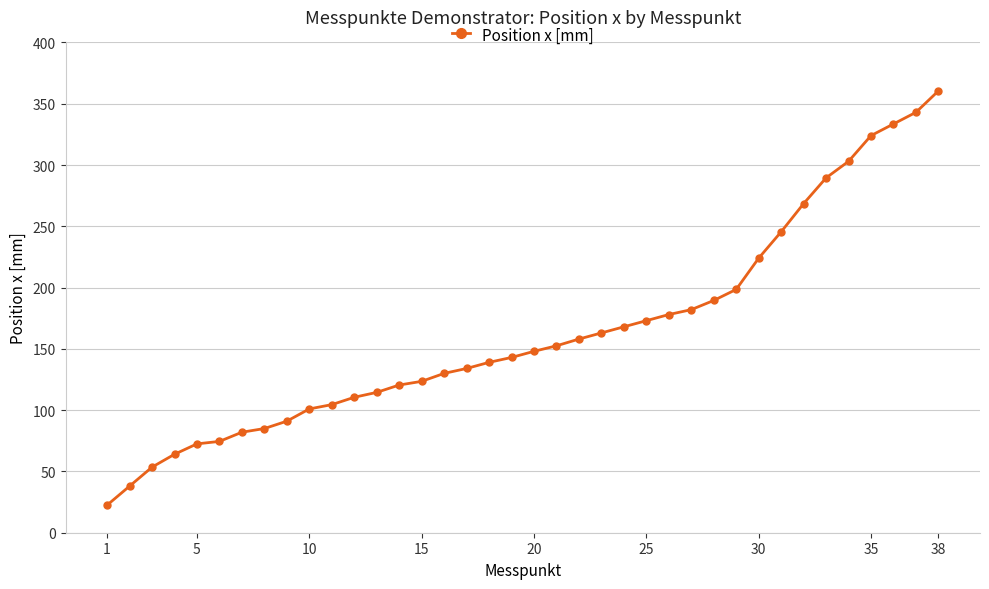

What is the difference between the maximum and minimum values?

338.0